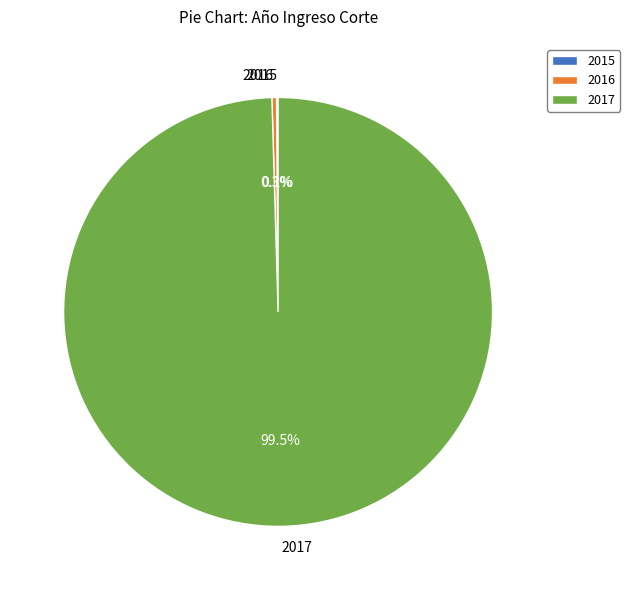

How much of the chart is everything except 2016?

99.7%